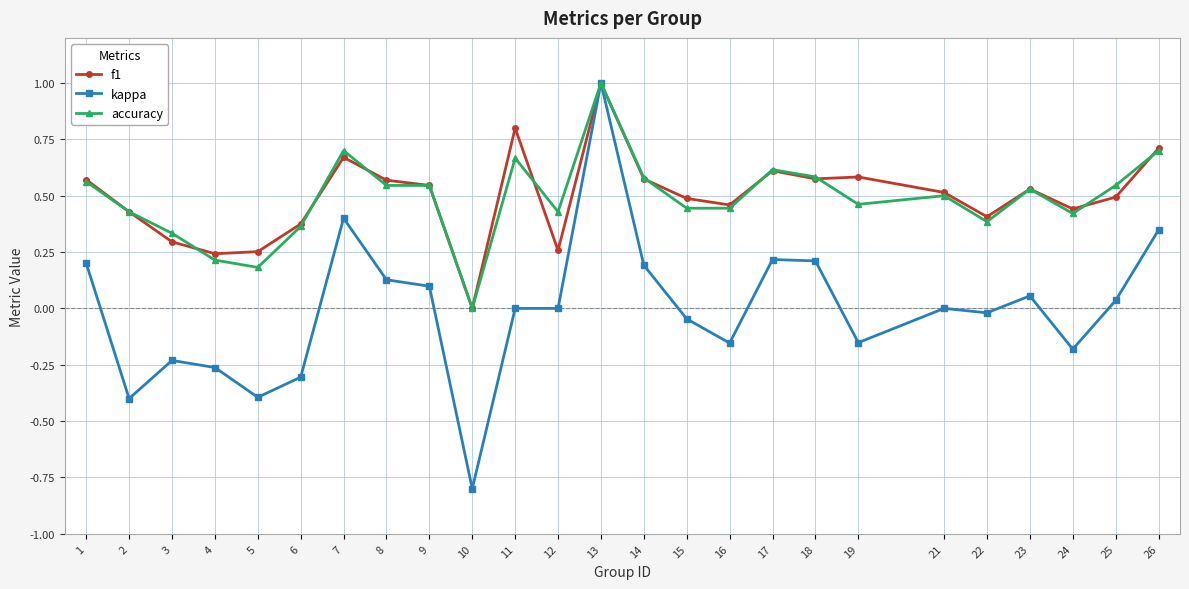

Which series has the largest range (max minus min)?

kappa